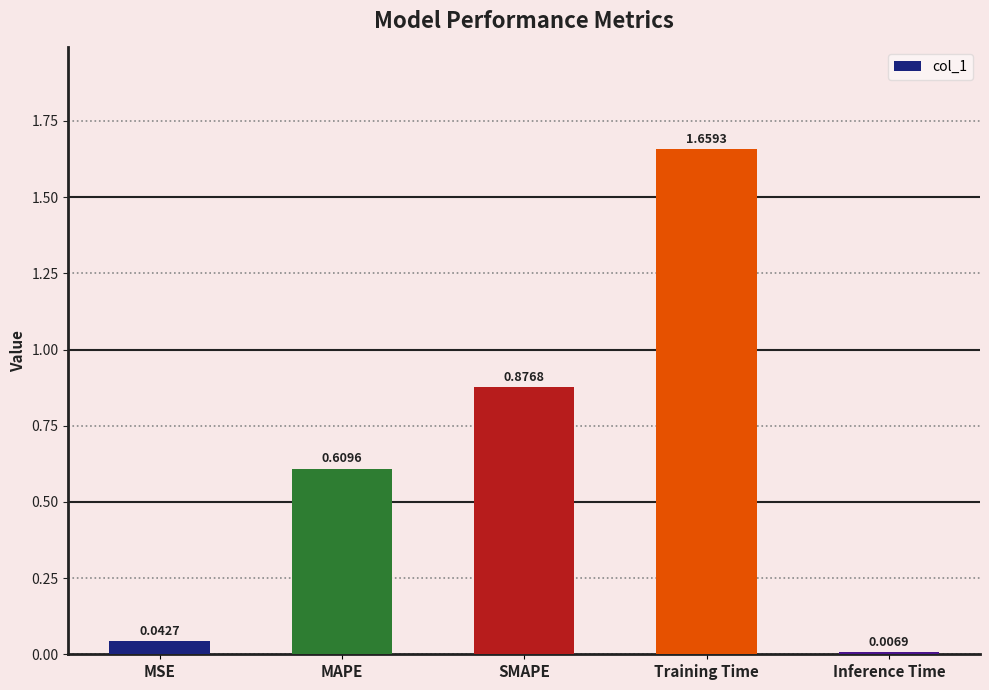

List the labels in order of value, smallest first.

Inference Time, MSE, MAPE, SMAPE, Training Time